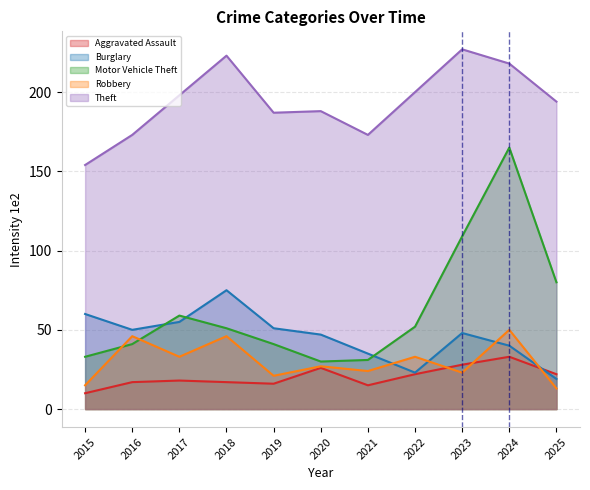

How many interior local valleys does the Robbery series have?

4